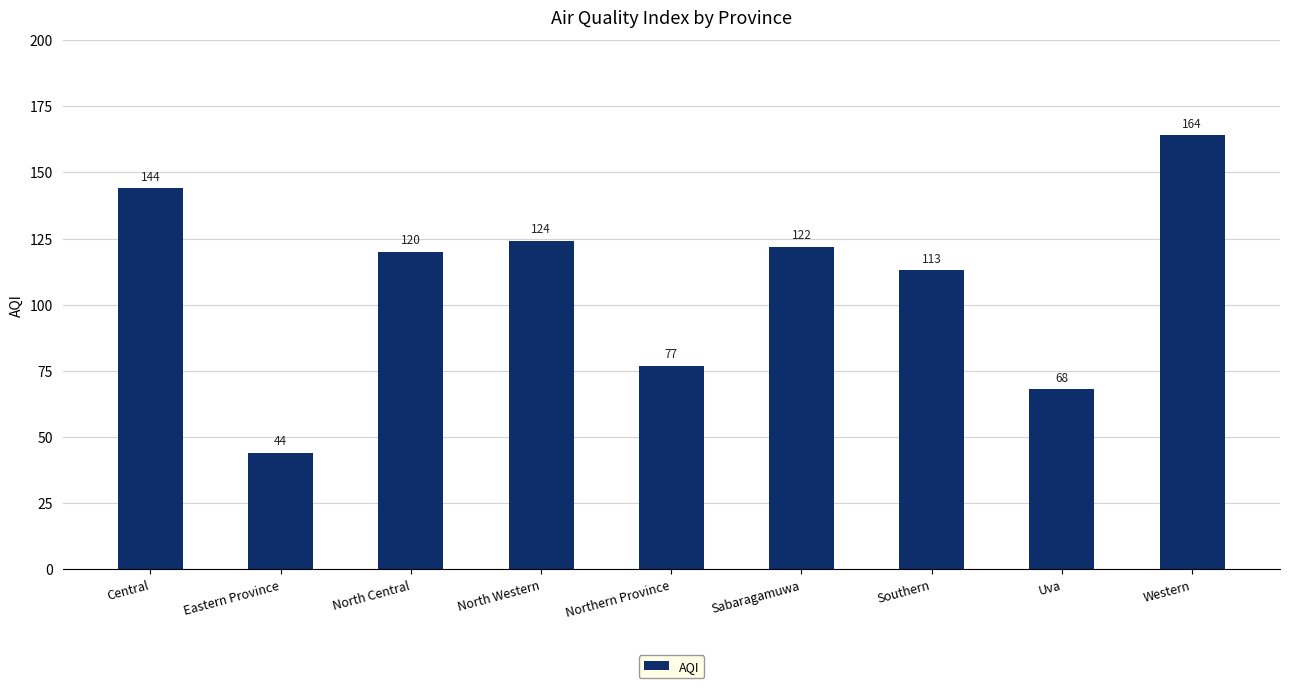

Where does the data first go above 120?

Central